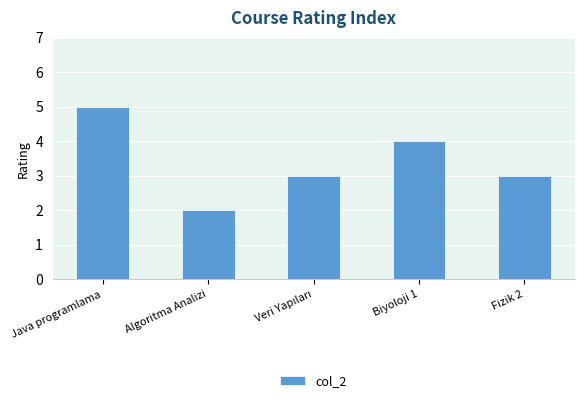

How many categories are shown in the chart?

5